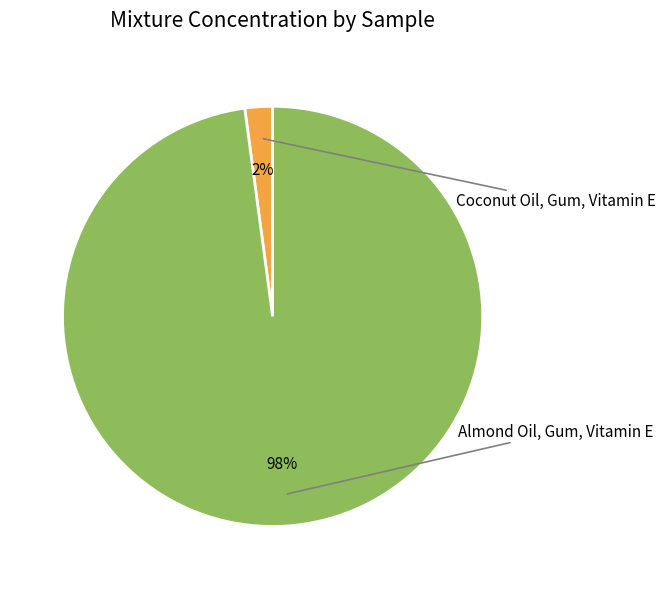

To the nearest percent, what is the difference between the largest and smallest slice percentages?

96%